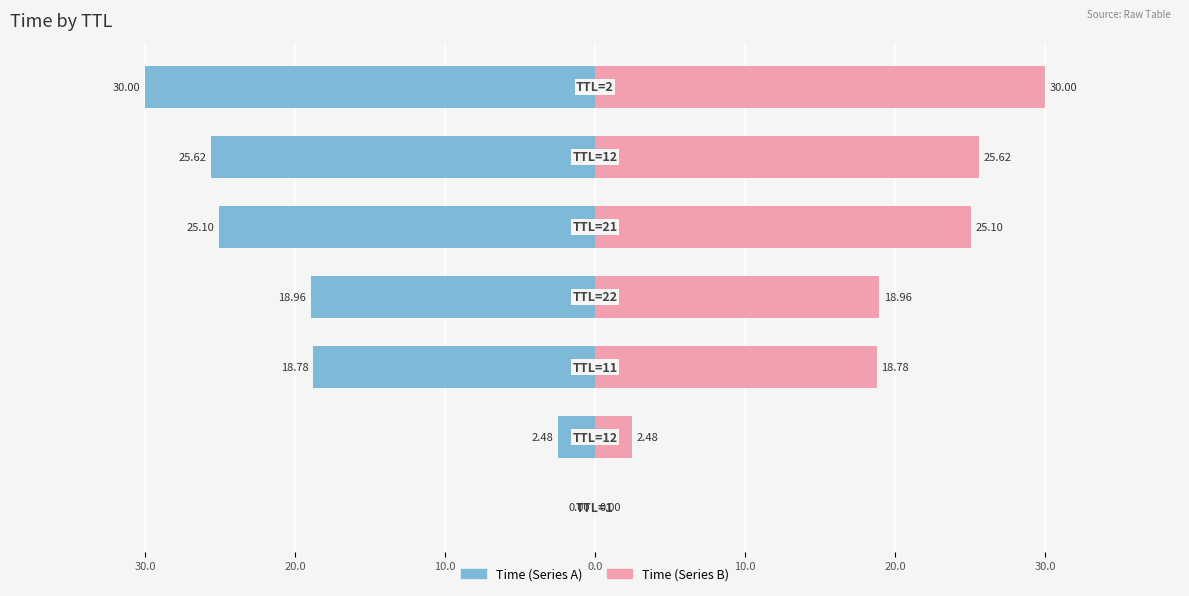

Rank the series by their maximum value, from lowest to highest.

Time (left), Time (right)